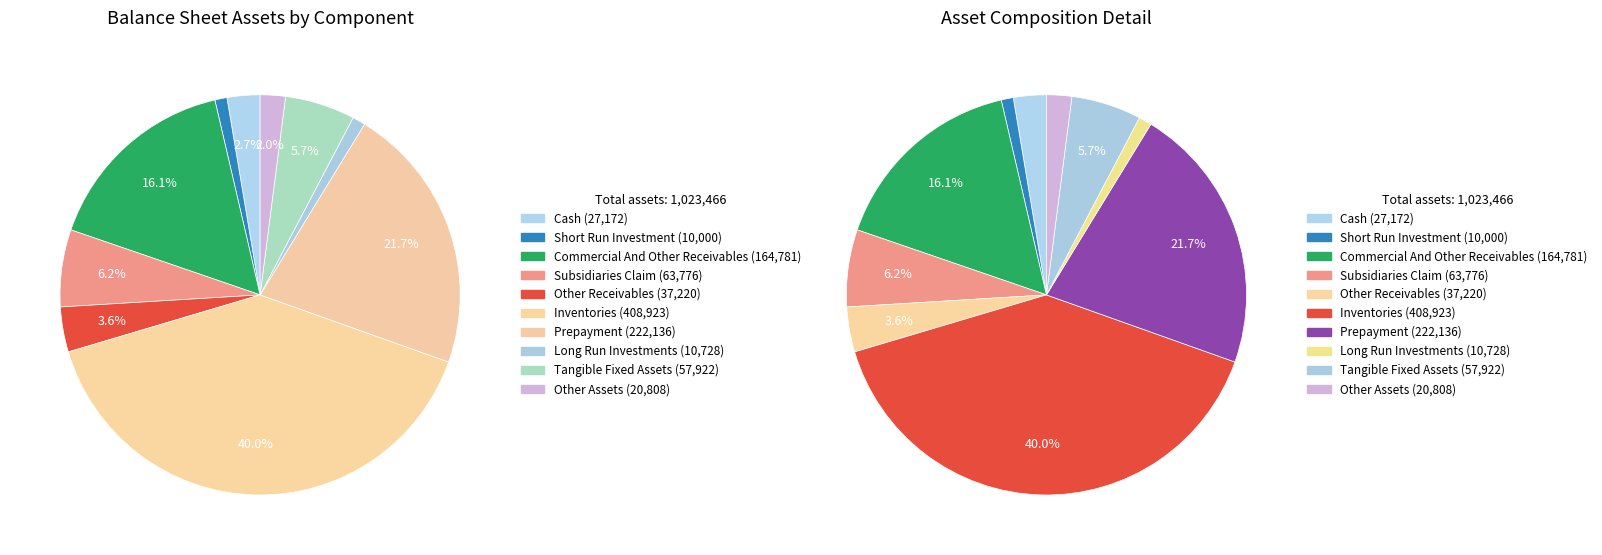

Does prepayment account for over 50% of the chart?

No